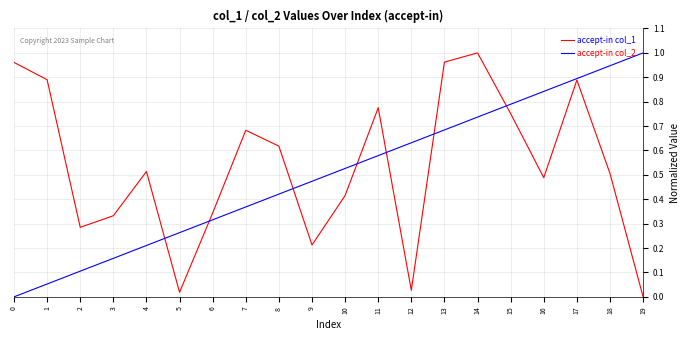

Between 13 and 17, which series saw the biggest shift?

accept-in col_2